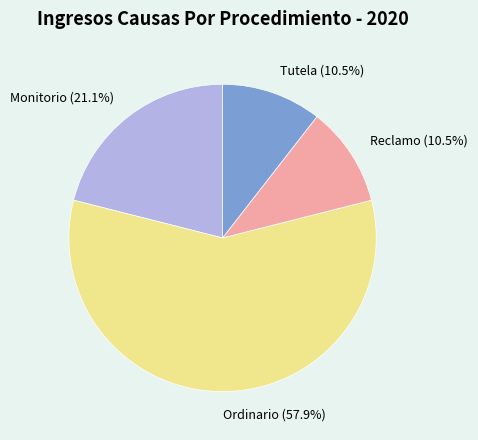

Which slice is the largest?

Ordinario